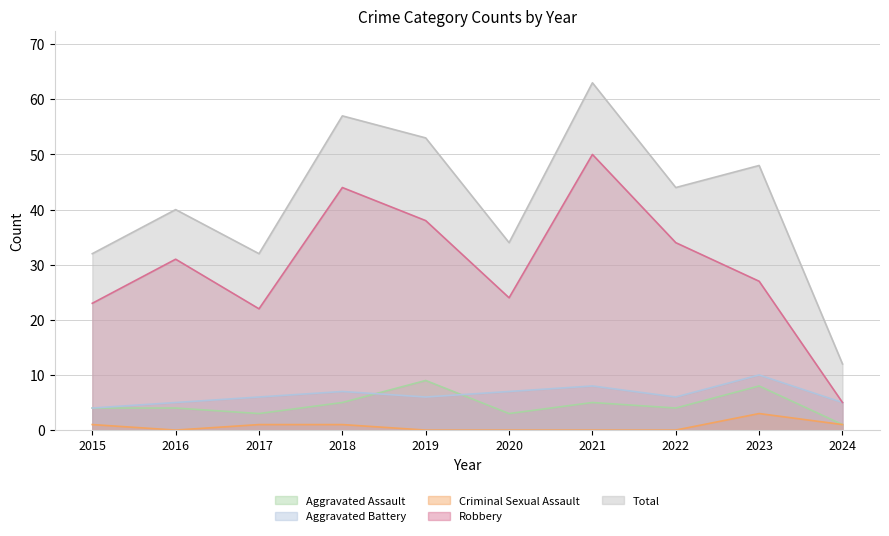

What is the difference between the Robbery values at 2017 and 2015?

1